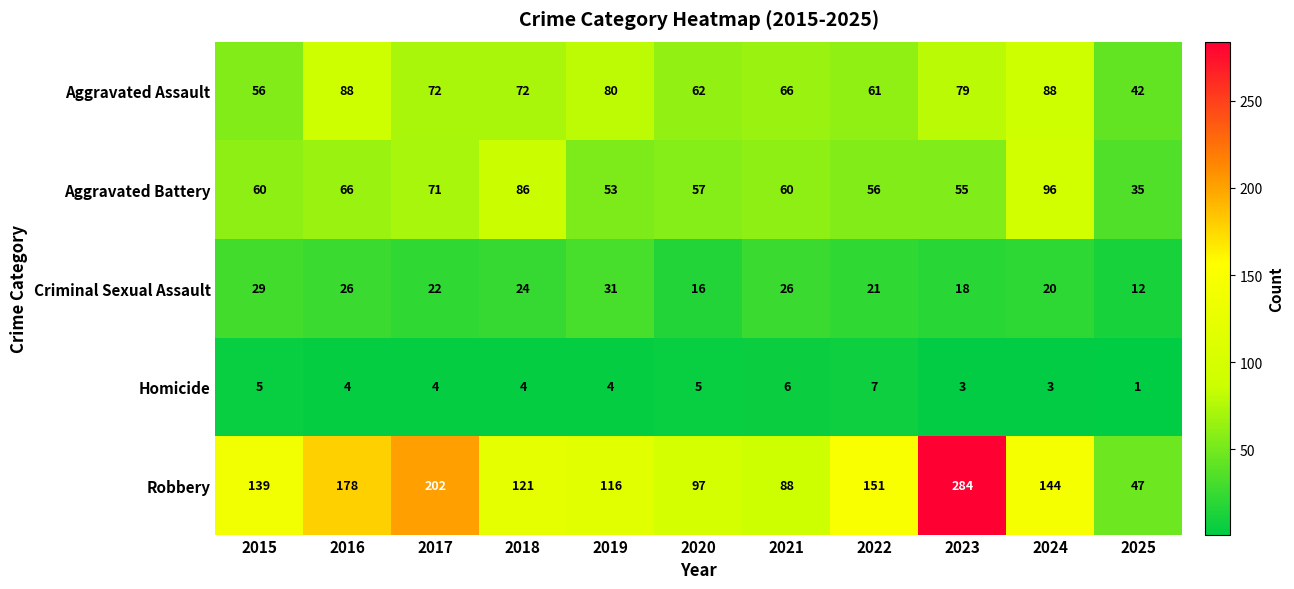

Count the Criminal Sexual Assault values in the range 18 to 26.

7